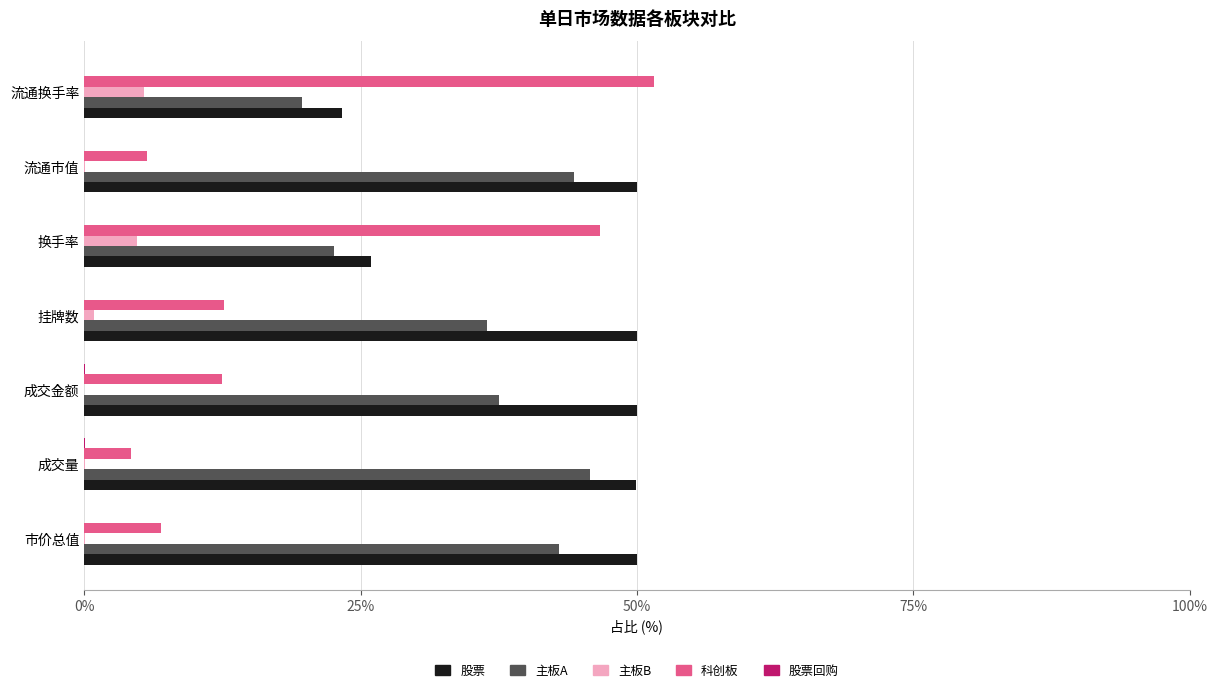

The value of 股票 at 挂牌数 is 11.8. True or false?

False